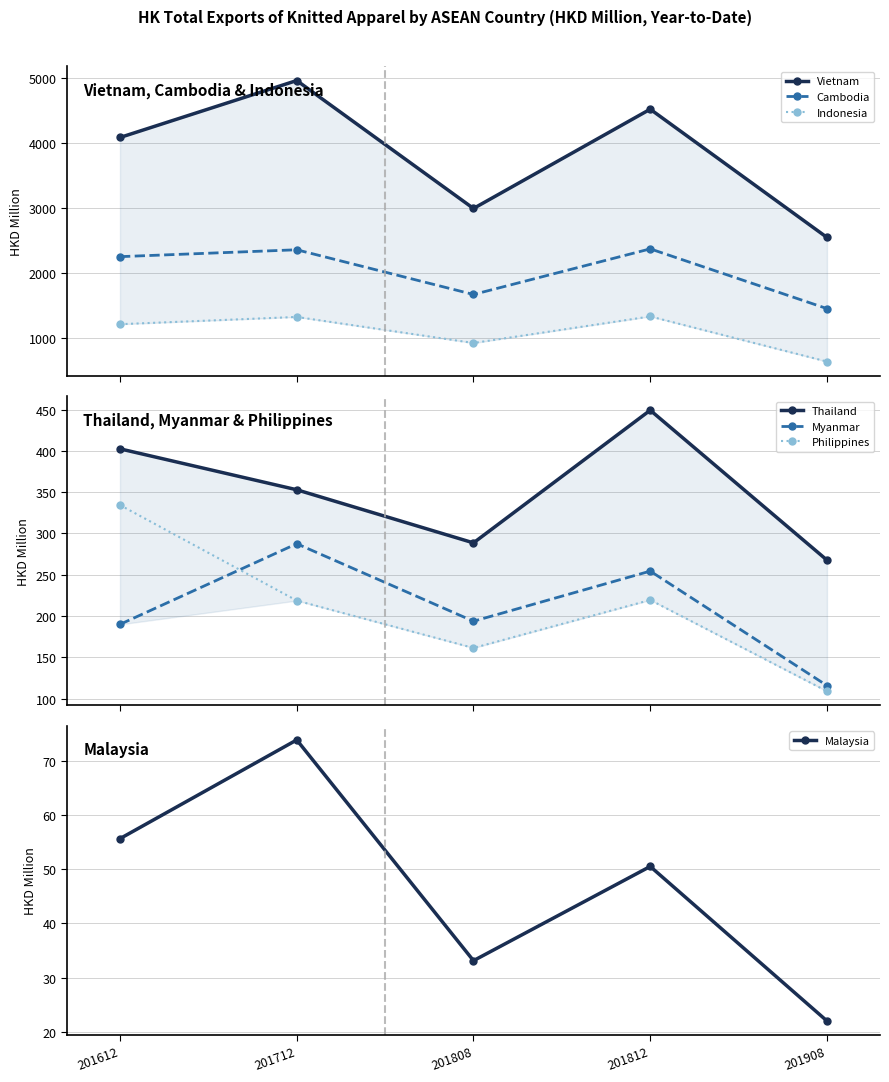

What is the highest value of the Cambodia series?

2374.5